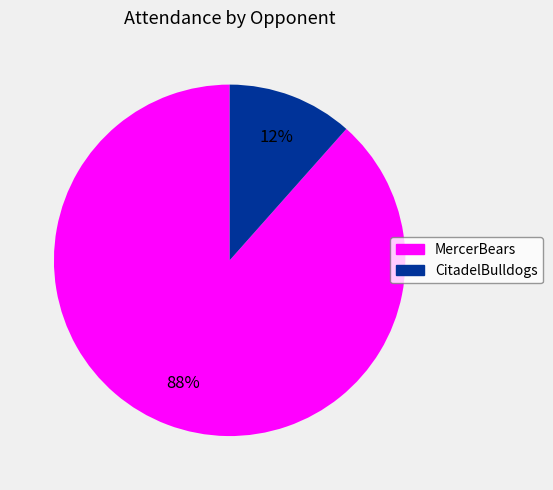

To the nearest percent, what is the average slice percentage?

50%